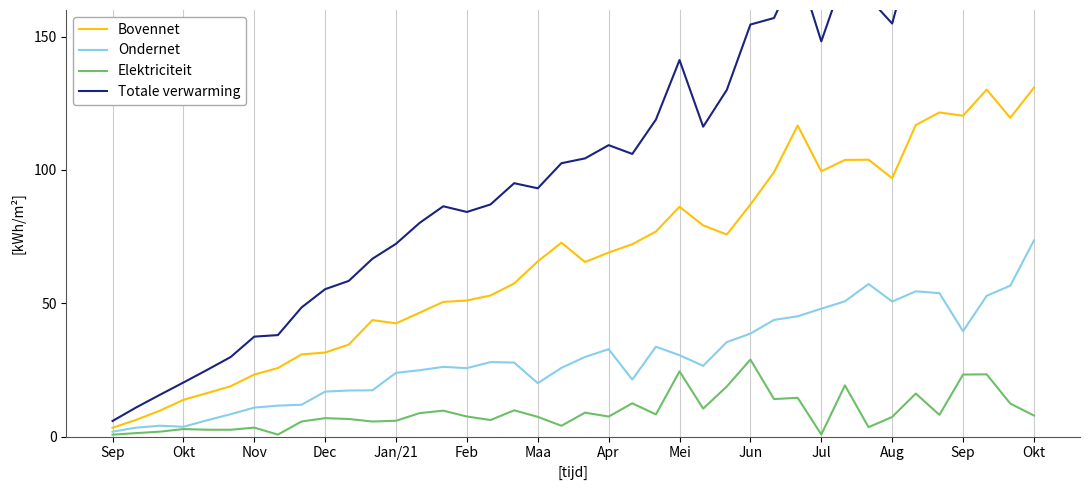

True or false: Ondernet and Totale verwarming cross at least once.

False